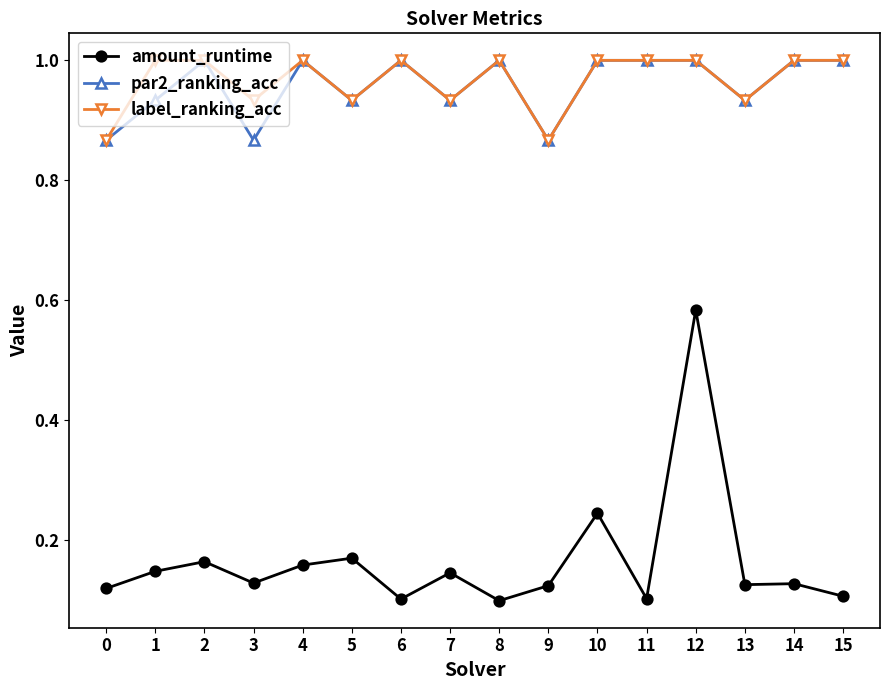

Is the value of label_ranking_acc at 14 greater than the value of par2_ranking_acc at 5?

Yes